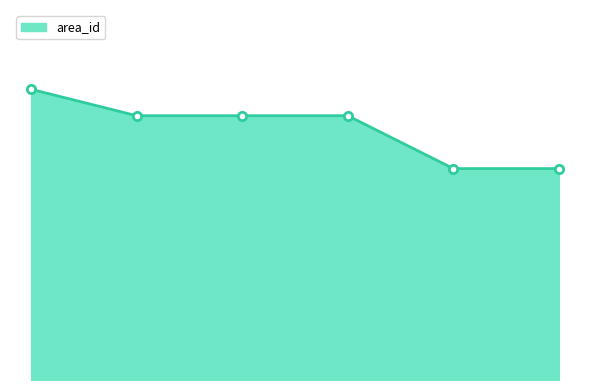

At which category does the chart reach its peak across all series?

1